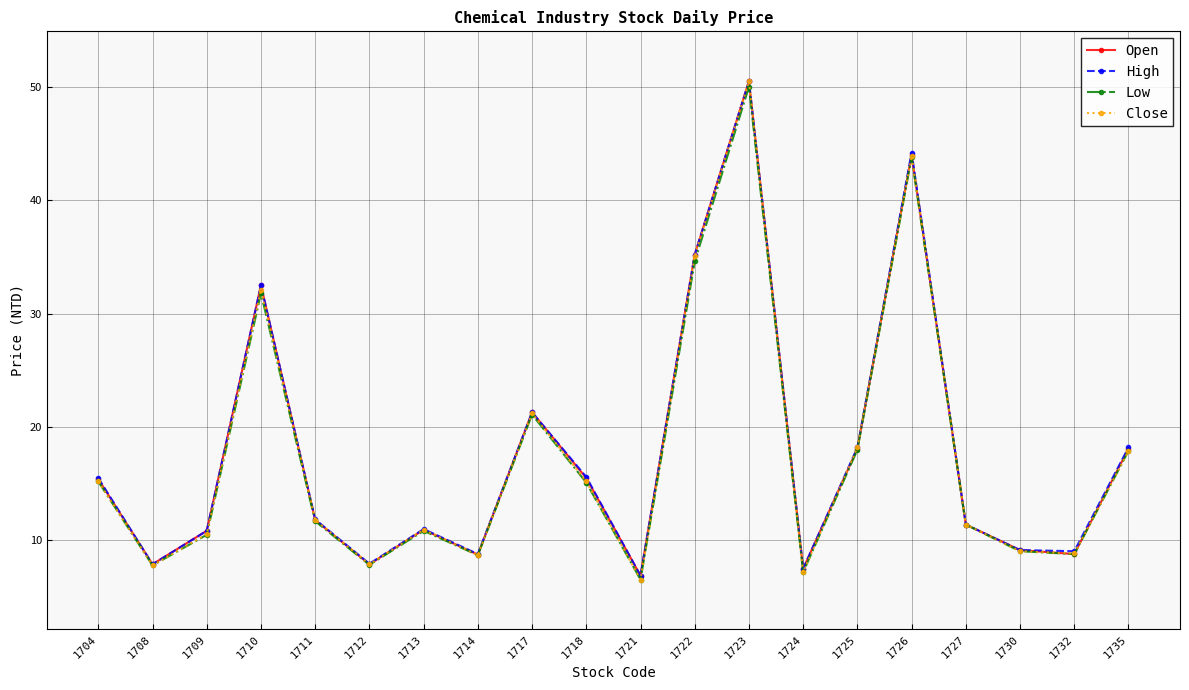

What is the spread (max minus min) of values at 1718?

0.5